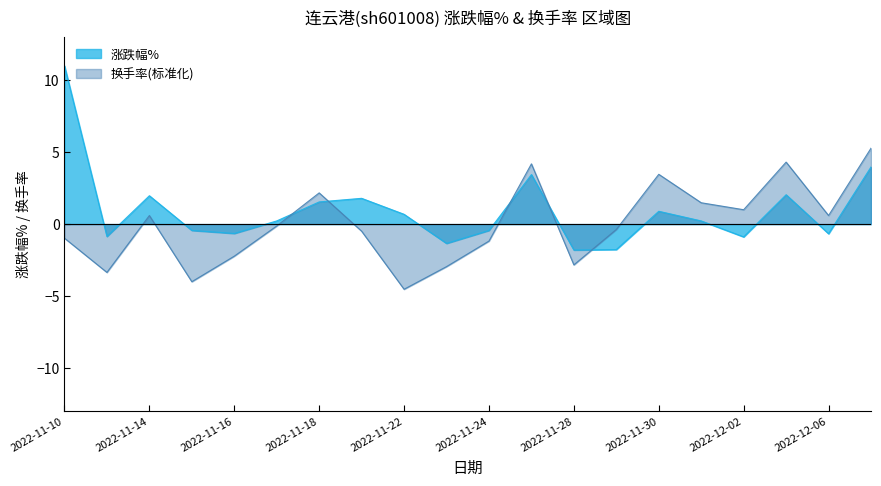

What value does the 涨跌幅% series have at 2022-11-30?

0.9